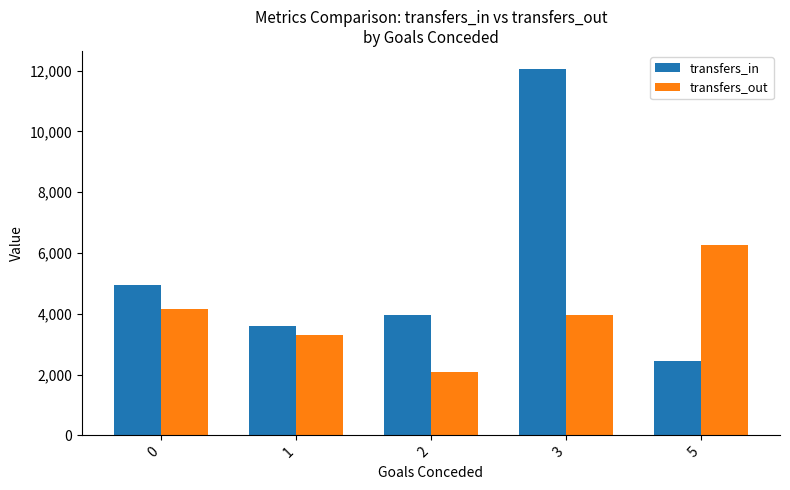

What are all the series names shown in the legend?

transfers_in, transfers_out